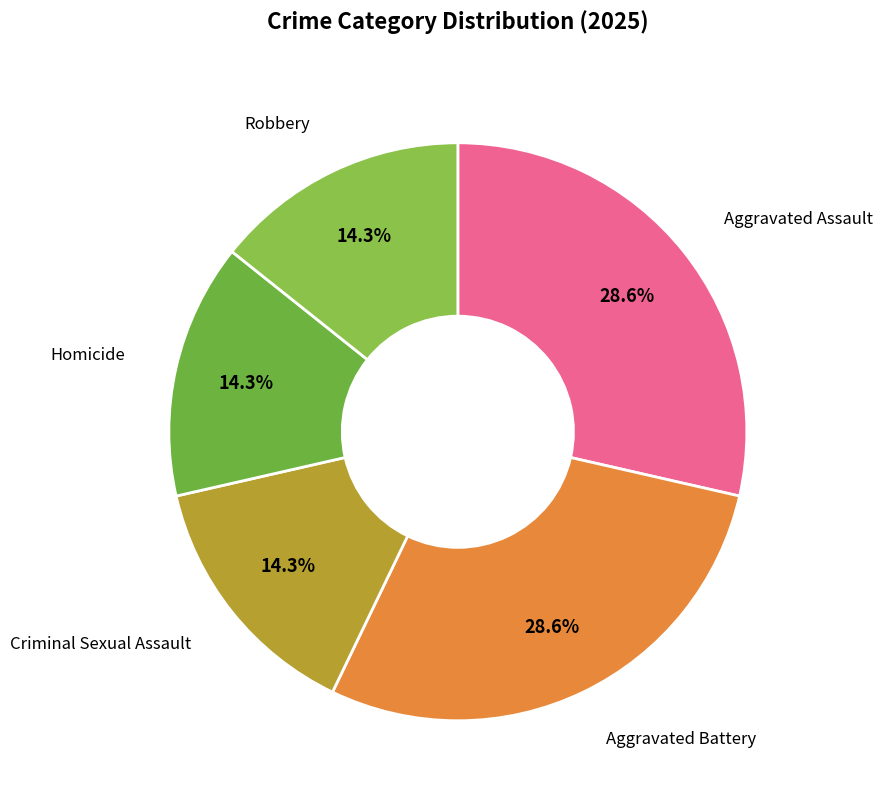

What is the smallest slice in the pie chart?

Criminal Sexual Assault